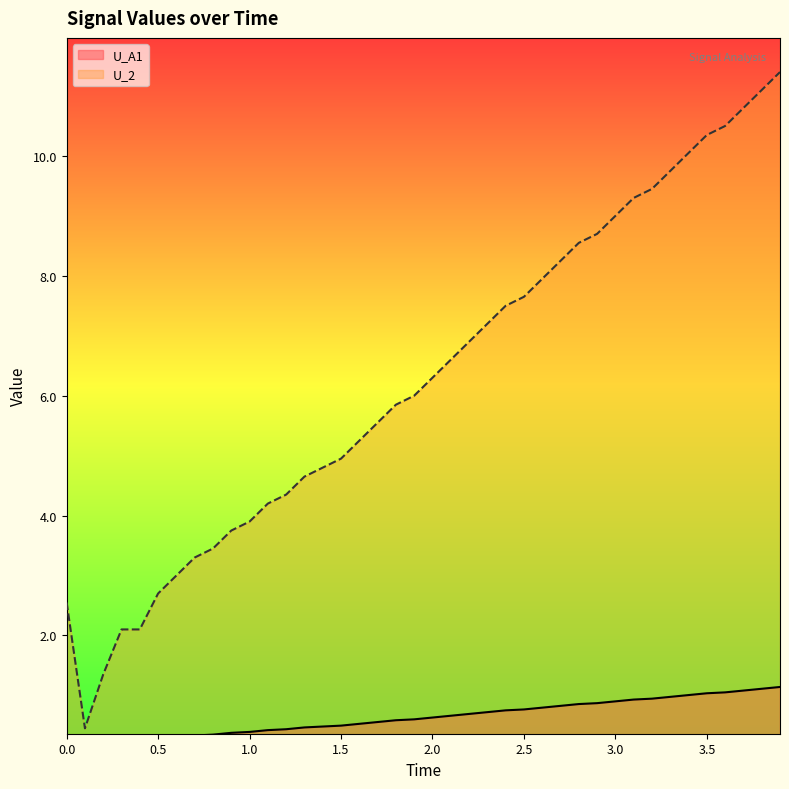

Reading right to left, list all the values displayed in this chart.

U_A1: 3.9=1.1	3.8=1.1	3.7=1.1	3.6=1.1	3.5=1.0	3.4=1.0	3.3=1.0	3.2=0.9	3.1=0.9	3.0=0.9	2.9=0.9	2.8=0.9	2.7=0.8	2.6=0.8	2.5=0.8	2.4=0.8	2.3=0.7	2.2=0.7	2.1=0.7	2.0=0.6	1.9=0.6	1.8=0.6	1.7=0.6	1.6=0.5	1.5=0.5	1.4=0.5	1.3=0.5	1.2=0.4	1.1=0.4	1.0=0.4	0.9=0.4	0.8=0.3	0.7=0.3	0.6=0.3	0.5=0.3	0.4=0.2	0.3=0.2	0.2=0.1	0.1=0.0	0.0=0.3
U_2: 3.9=11.4	3.8=11.1	3.7=10.8	3.6=10.5	3.5=10.3	3.4=10.1	3.3=9.8	3.2=9.4	3.1=9.3	3.0=9.0	2.9=8.7	2.8=8.6	2.7=8.2	2.6=8.0	2.5=7.7	2.4=7.5	2.3=7.2	2.2=6.9	2.1=6.6	2.0=6.3	1.9=6.0	1.8=5.8	1.7=5.5	1.6=5.2	1.5=5.0	1.4=4.8	1.3=4.7	1.2=4.3	1.1=4.2	1.0=3.9	0.9=3.8	0.8=3.5	0.7=3.3	0.6=3.0	0.5=2.7	0.4=2.1	0.3=2.1	0.2=1.4	0.1=0.5	0.0=2.5